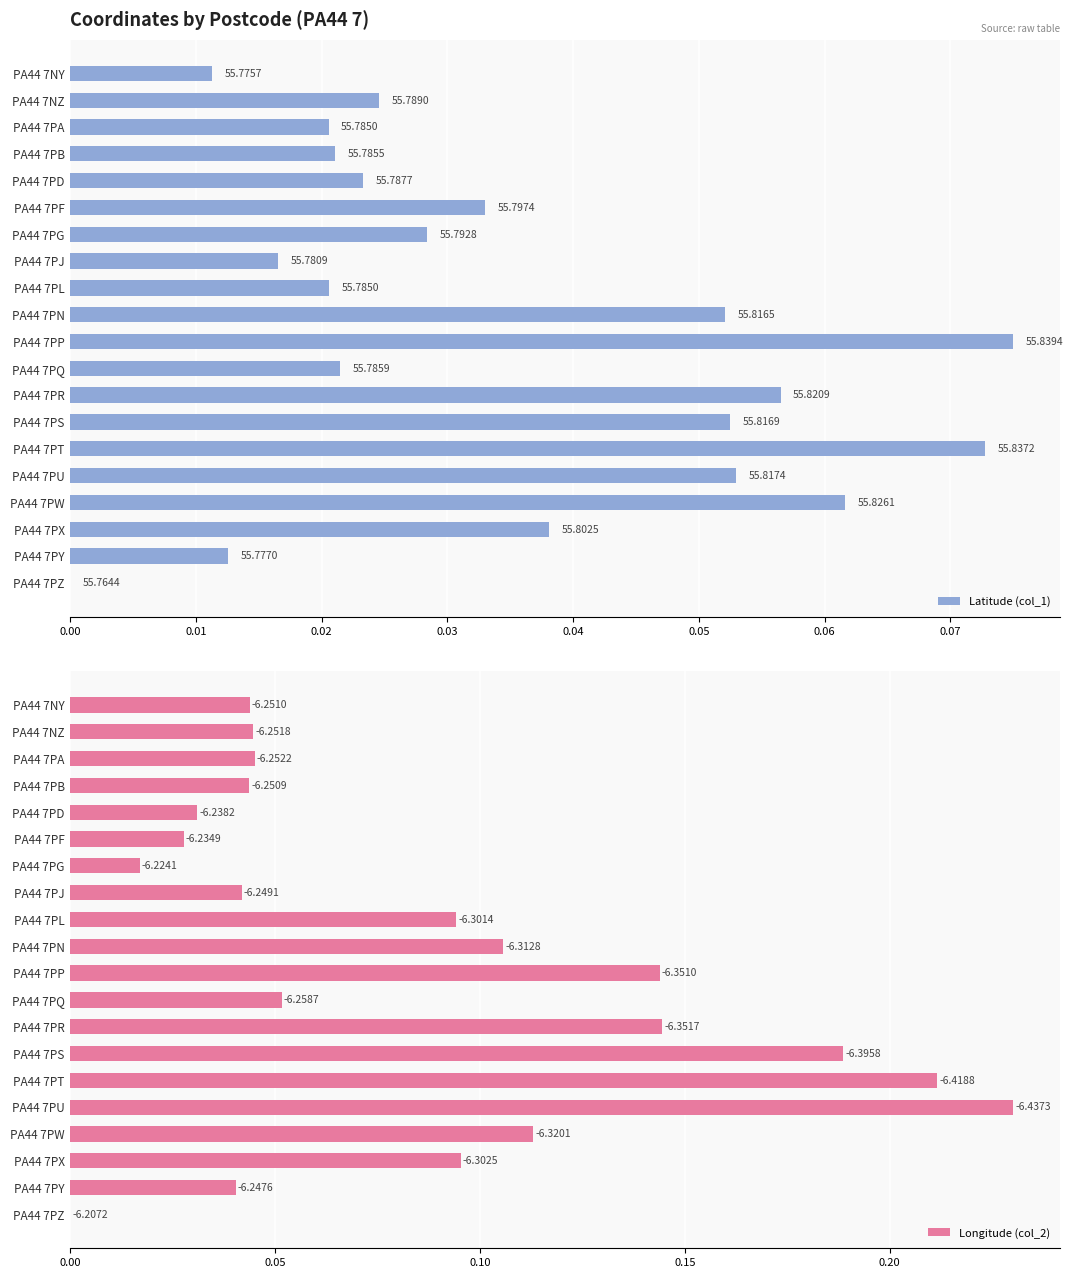

Is the value of Latitude (col_1) at PA44 7PZ greater than the value of Longitude (col_2) at PA44 7NY?

No